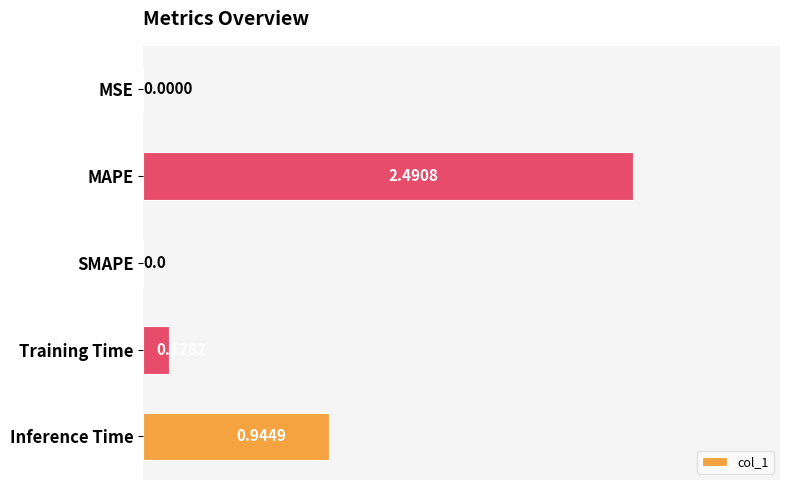

What is the sum of all values?

3.6